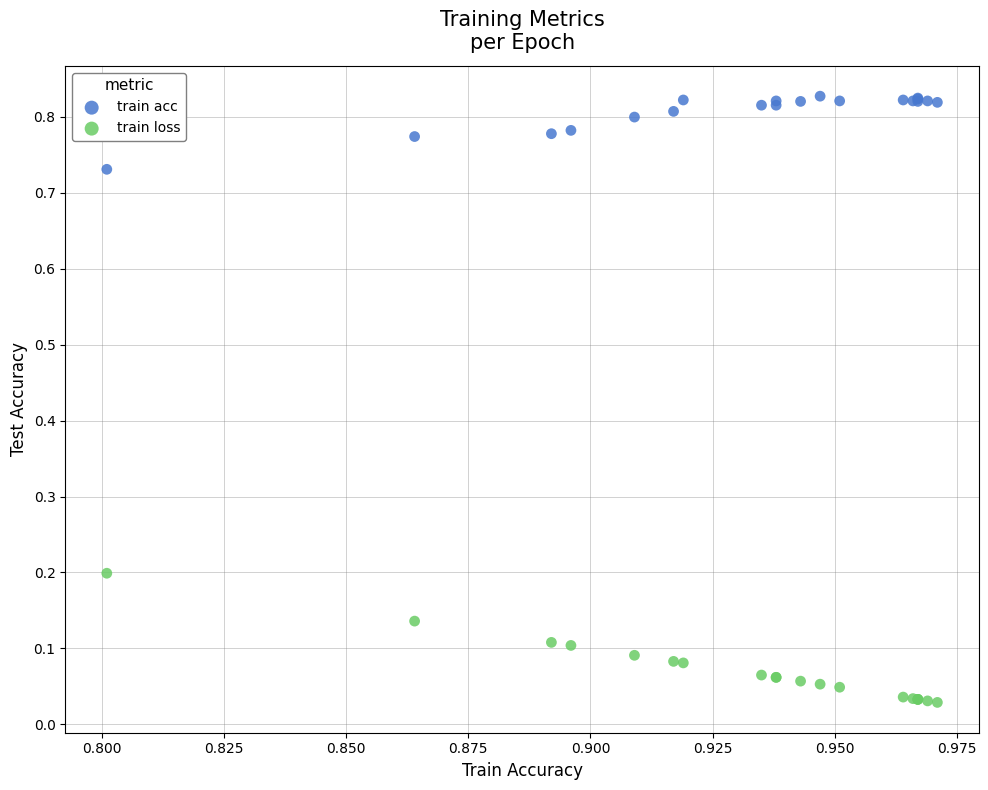

Which series contains the lowest Y value?

train loss